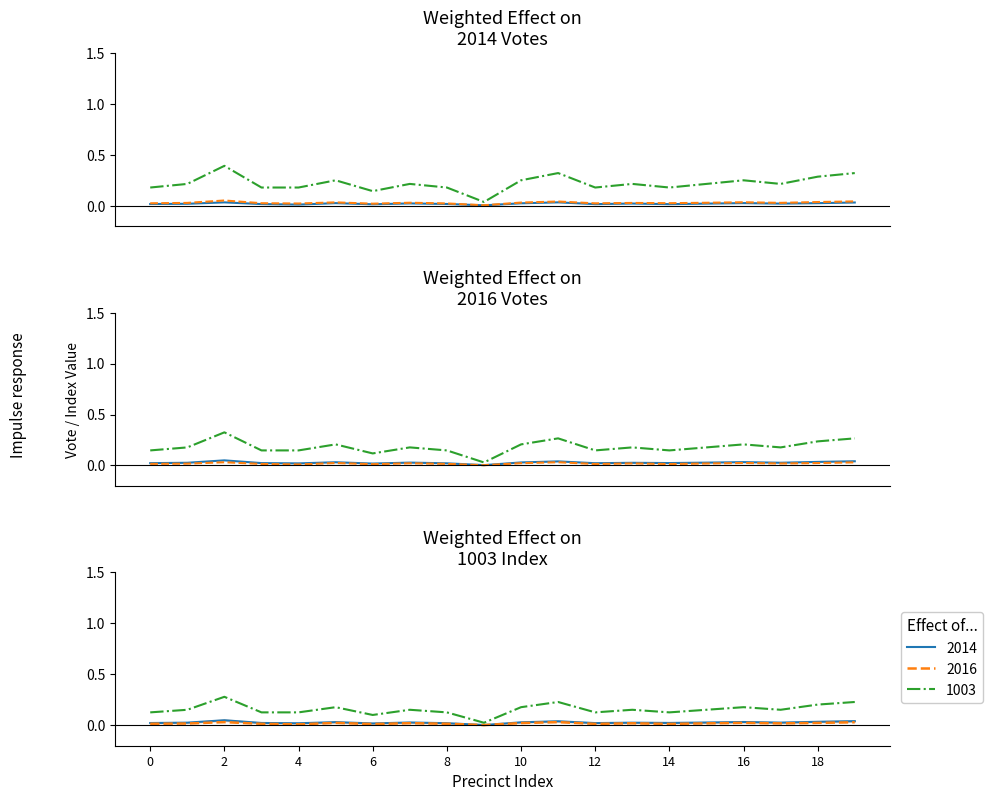

How many interior local valleys does the 2014 series have?

6